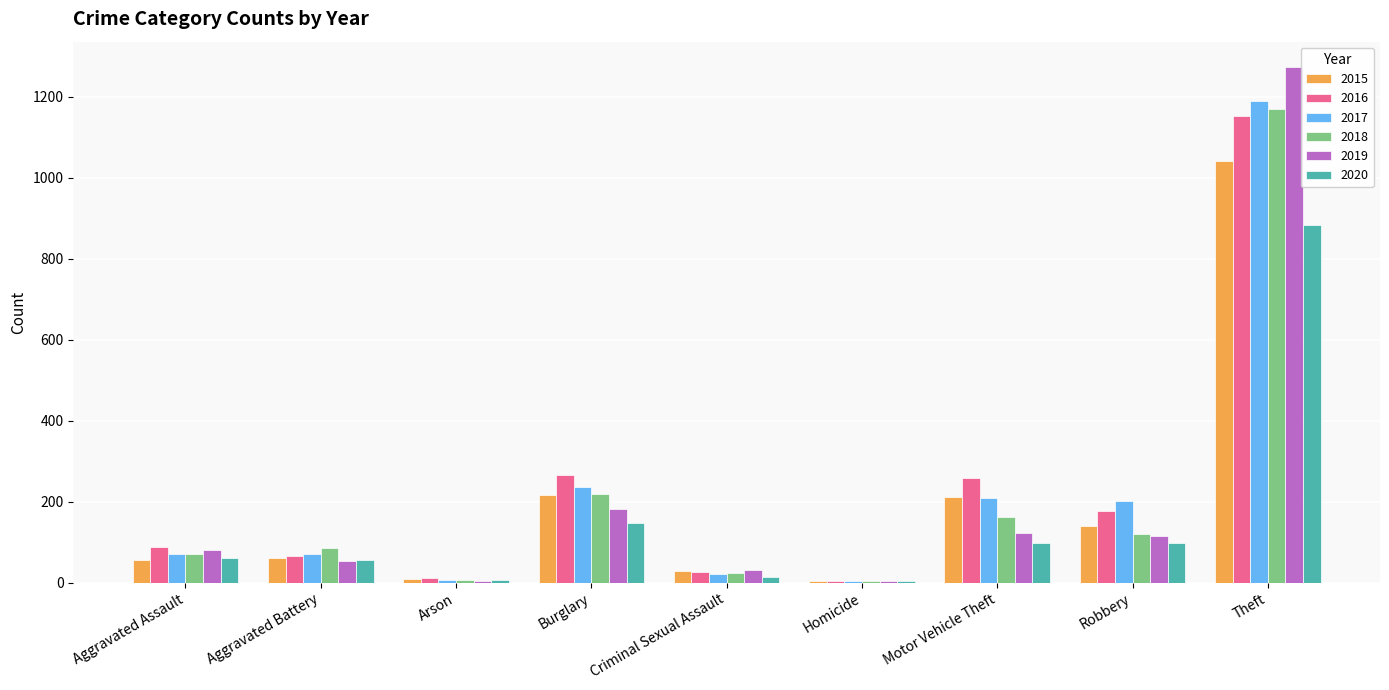

Is the value of 2020 at Robbery greater than the value of 2017 at Motor Vehicle Theft?

No